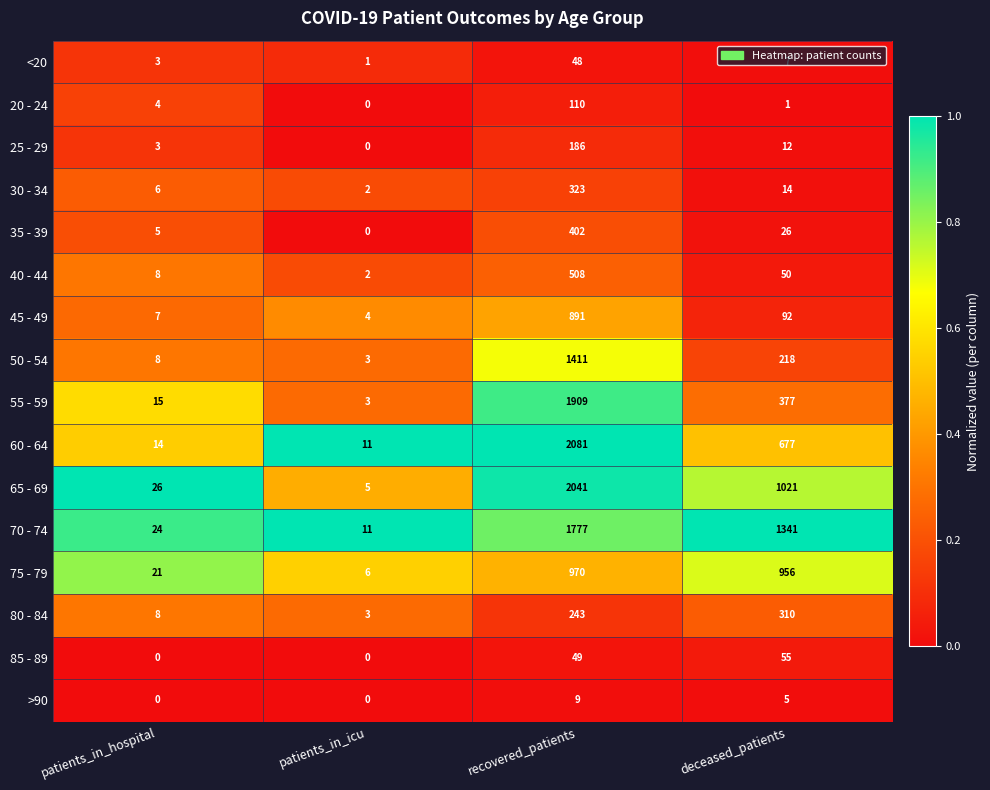

What is the total value across all series at patients_in_icu?

51